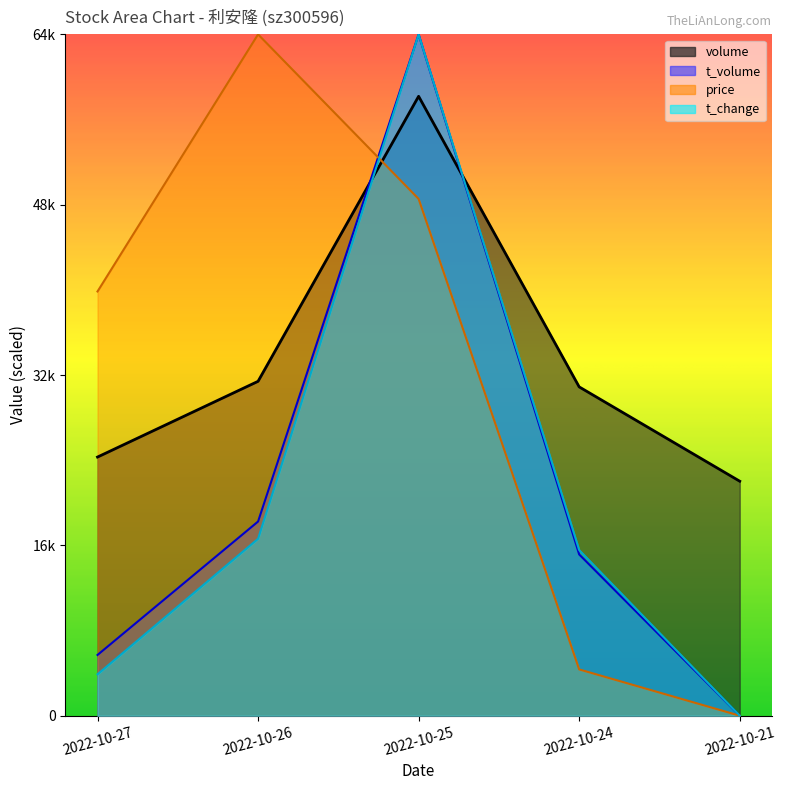

Reading right to left, transcribe all the data shown in this chart.

price: 0.0	4355.9	48640.3	64127.8	39928.6
volume: 22070.0	30948.0	58298.0	31472.0	24344.0
t_volume: 0.0	15179.5	64127.8	18275.0	5716.7
t_change: 0.0	15589.1	64127.8	16652.0	3897.3